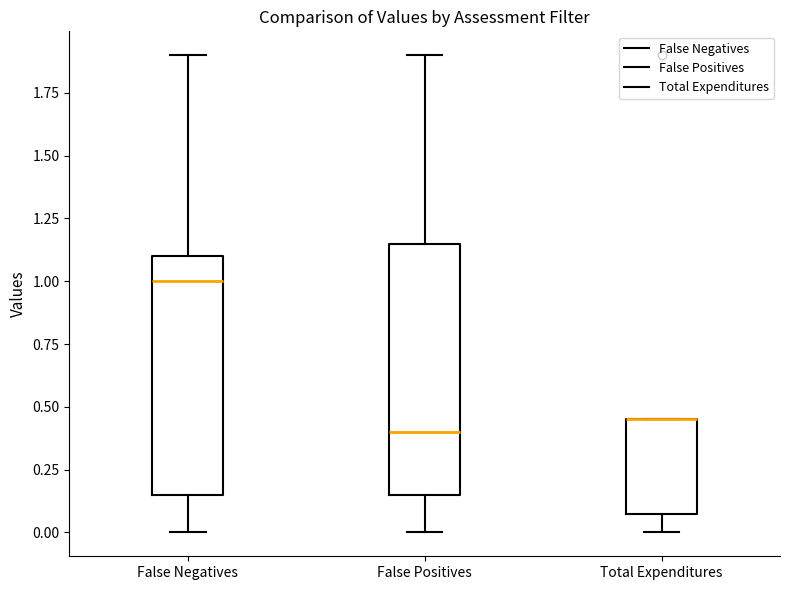

Reading left to right, read every box against the y-axis: the position of its median line, the range the box covers, and the ends of its whiskers. The values are not printed on the chart, so give them approximately, as read against the axis.

False Negatives: median 1.00, box 0.15 to 1.10, whiskers 0.00 to 1.90
False Positives: median 0.40, box 0.15 to 1.15, whiskers 0.00 to 1.90
Total Expenditures: median 0.45 (drawn on the box's upper edge), box 0.10 to 0.45, whiskers 0.00 to 0.45